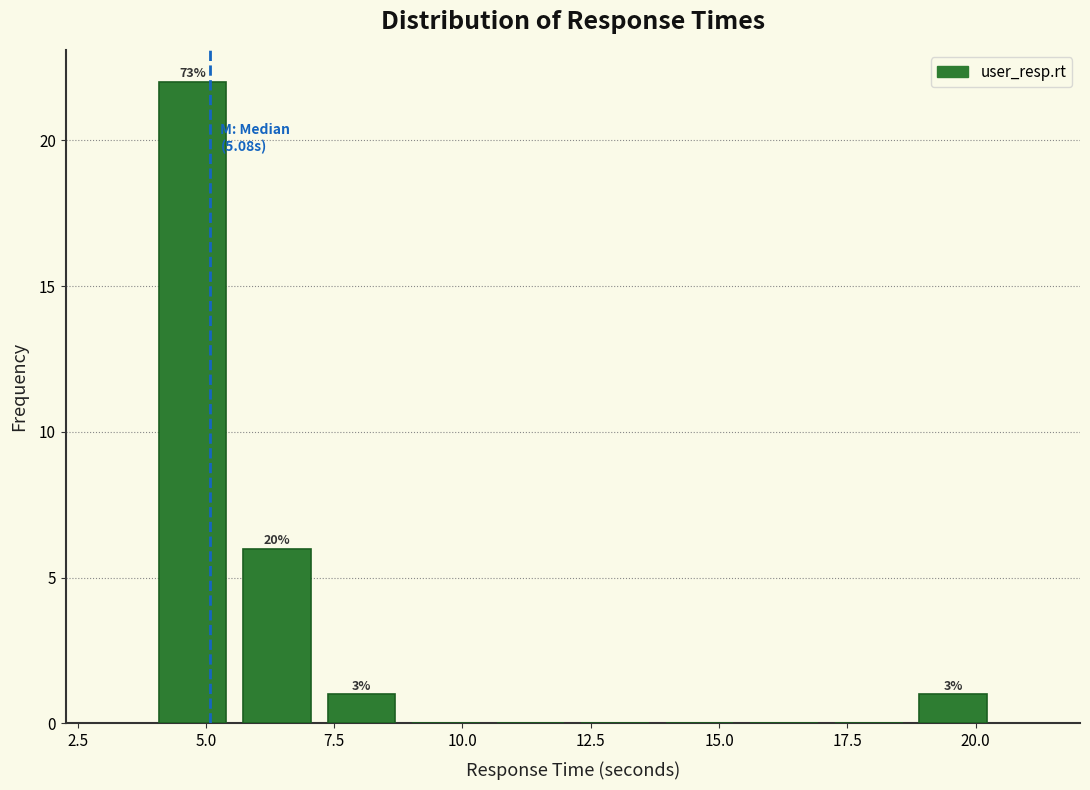

Around what value on the x-axis is the tallest bar? Give the approximate position of its centre, as read against the axis.

4.5